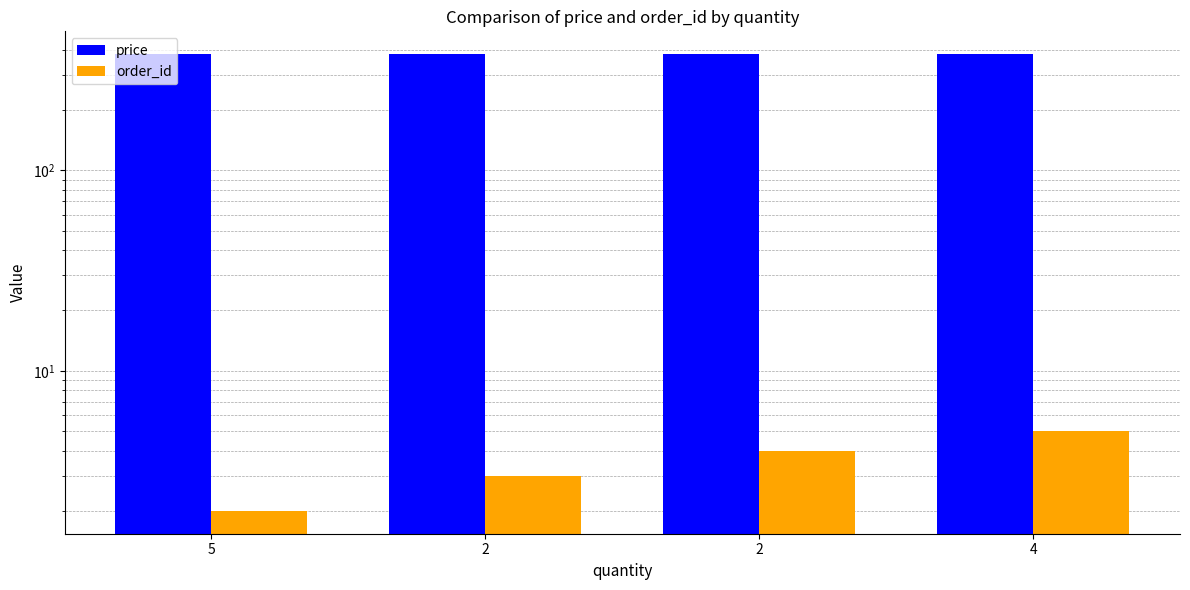

The value of order_id at 4 is 2. True or false?

False